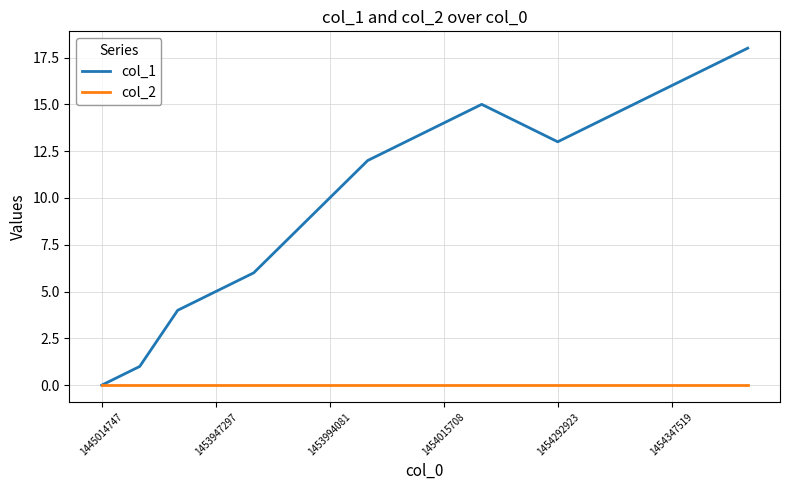

How many lines are shown in the chart?

2